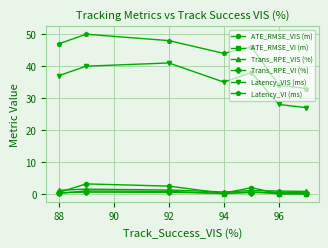

In Trans_RPE_VIS (%), how many points are lower than both neighbors (excluding endpoints)?

1